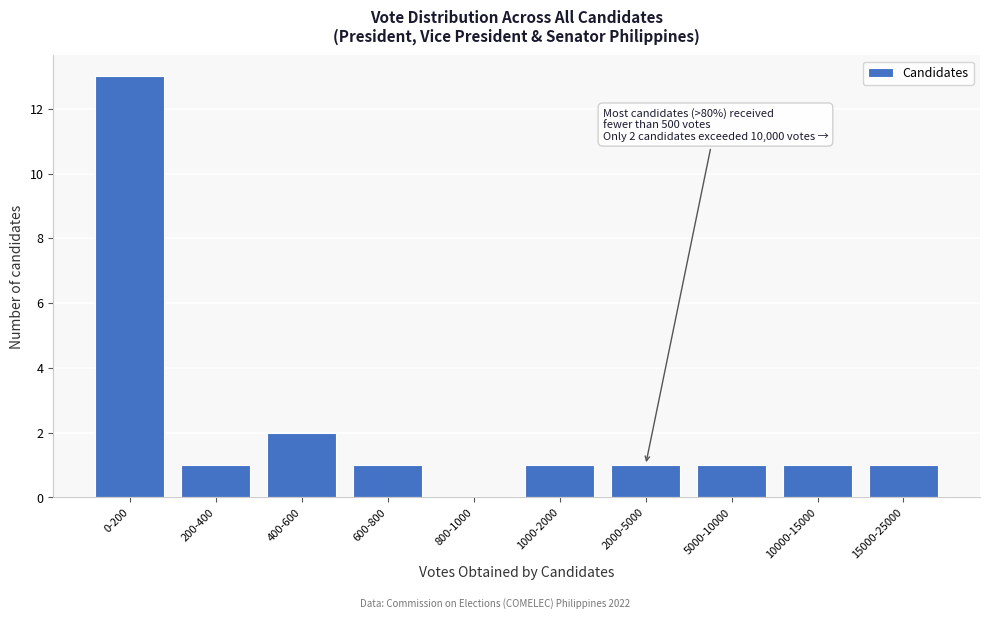

Reading left to right, transcribe all the data shown in this chart.

0-200=13	200-400=1	400-600=2	600-800=1	800-1000=0	1000-2000=1	2000-5000=1	5000-10000=1	10000-15000=1	15000-25000=1